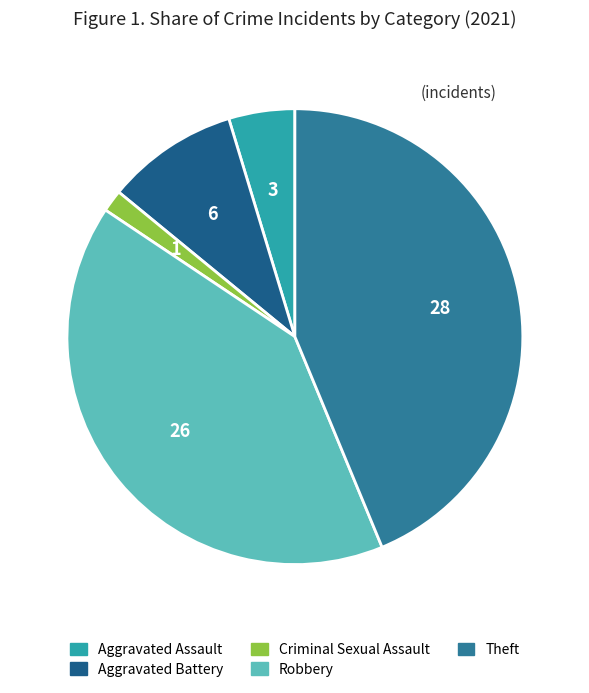

Rank the categories by value from highest to lowest.

Theft, Robbery, Aggravated Battery, Aggravated Assault, Criminal Sexual Assault